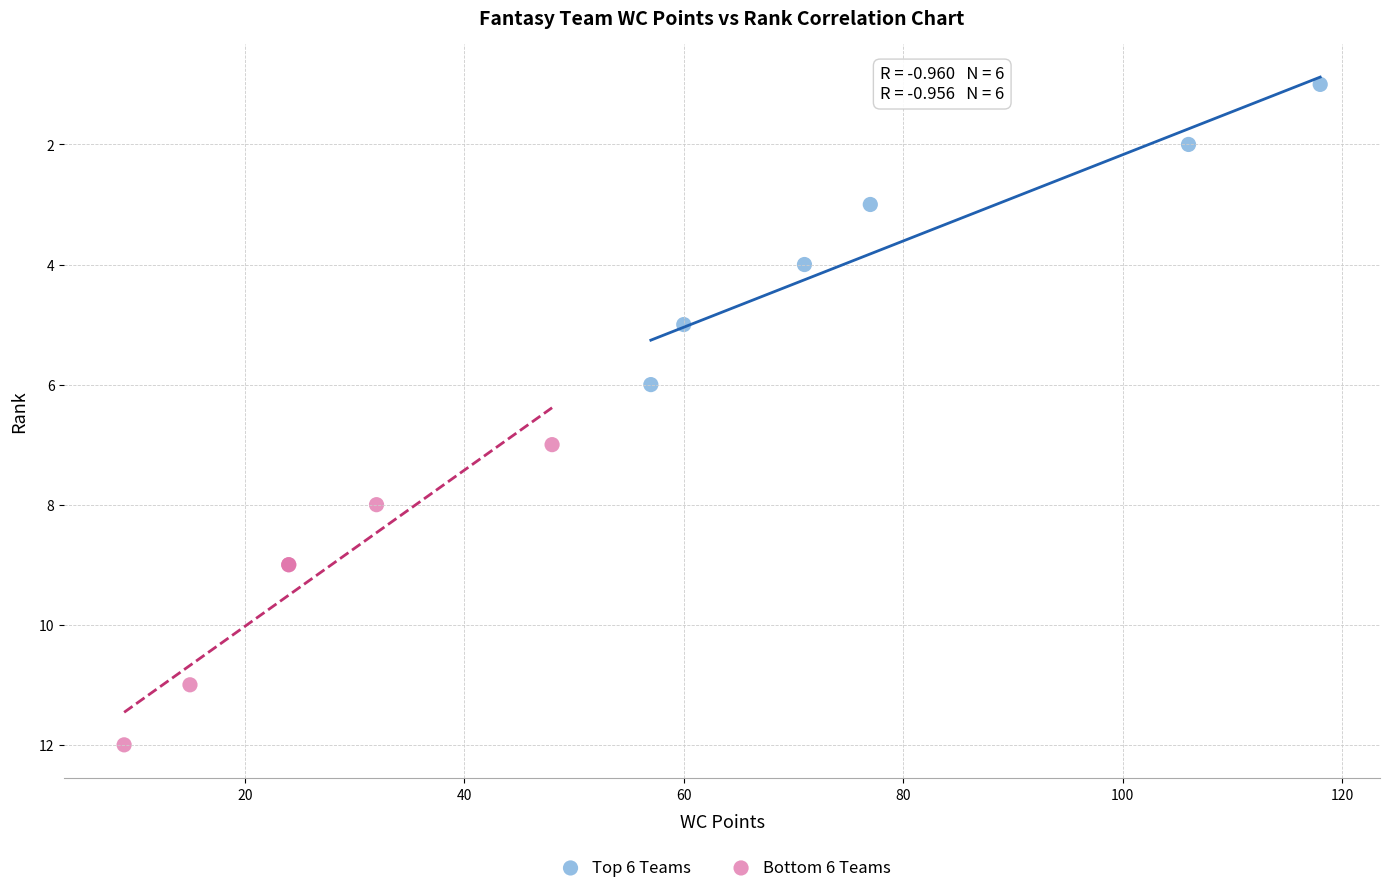

Which series reaches the minimum Y coordinate?

Top 6 Teams